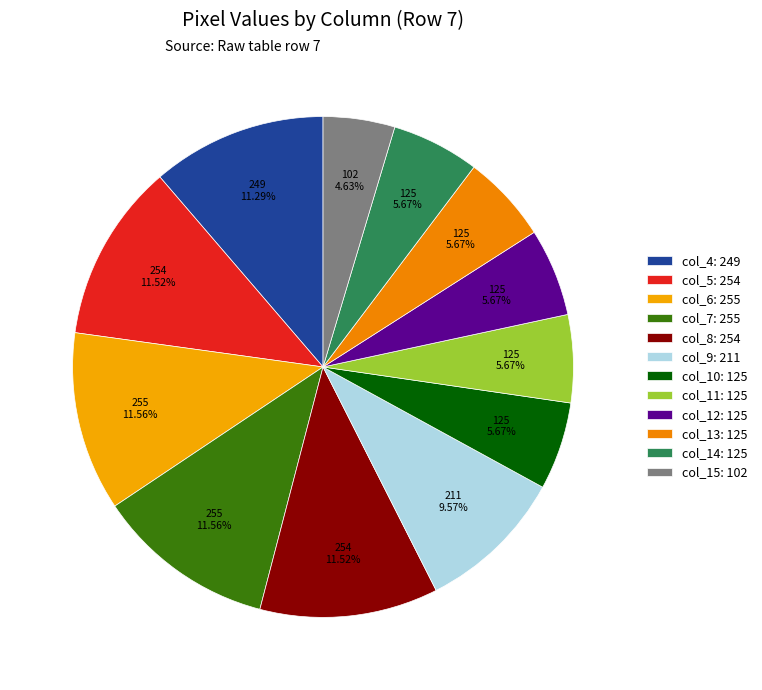

What is the smallest slice in the pie chart?

col_15: 102